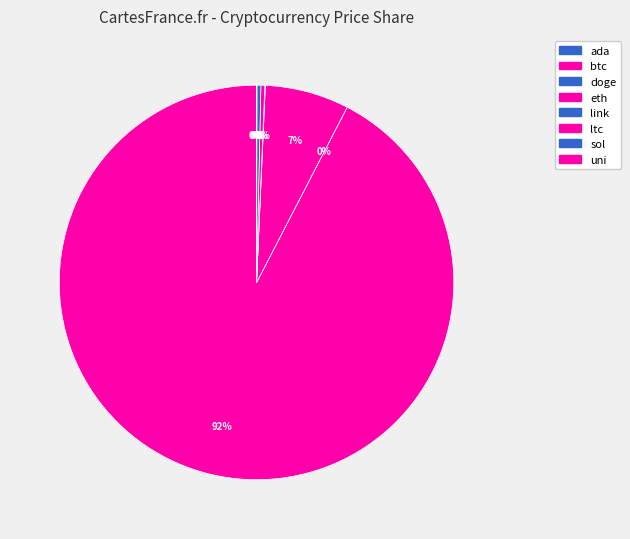

How many segments does this pie chart have?

8